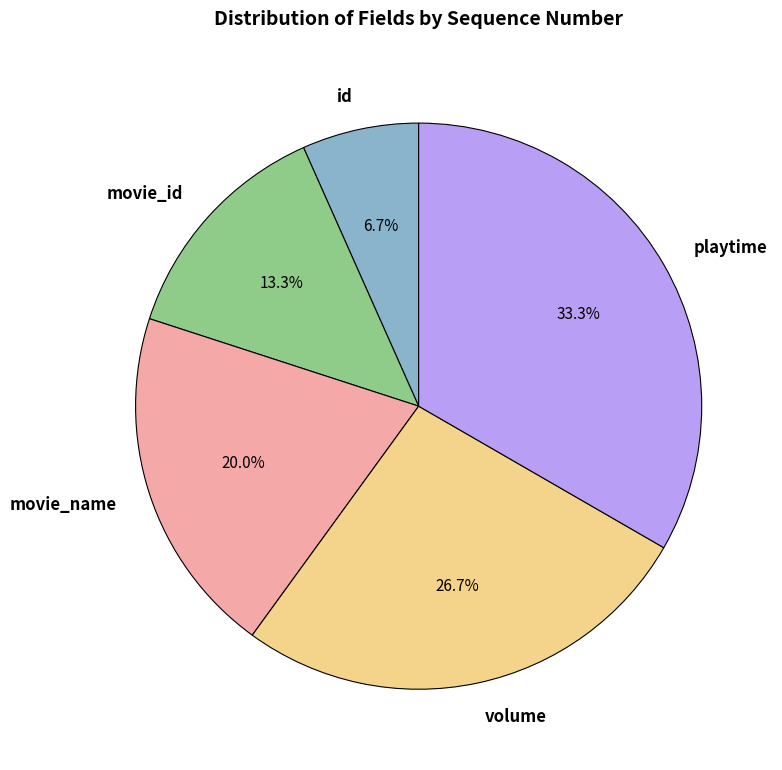

Is the sum of volume and playtime greater than half?

Yes